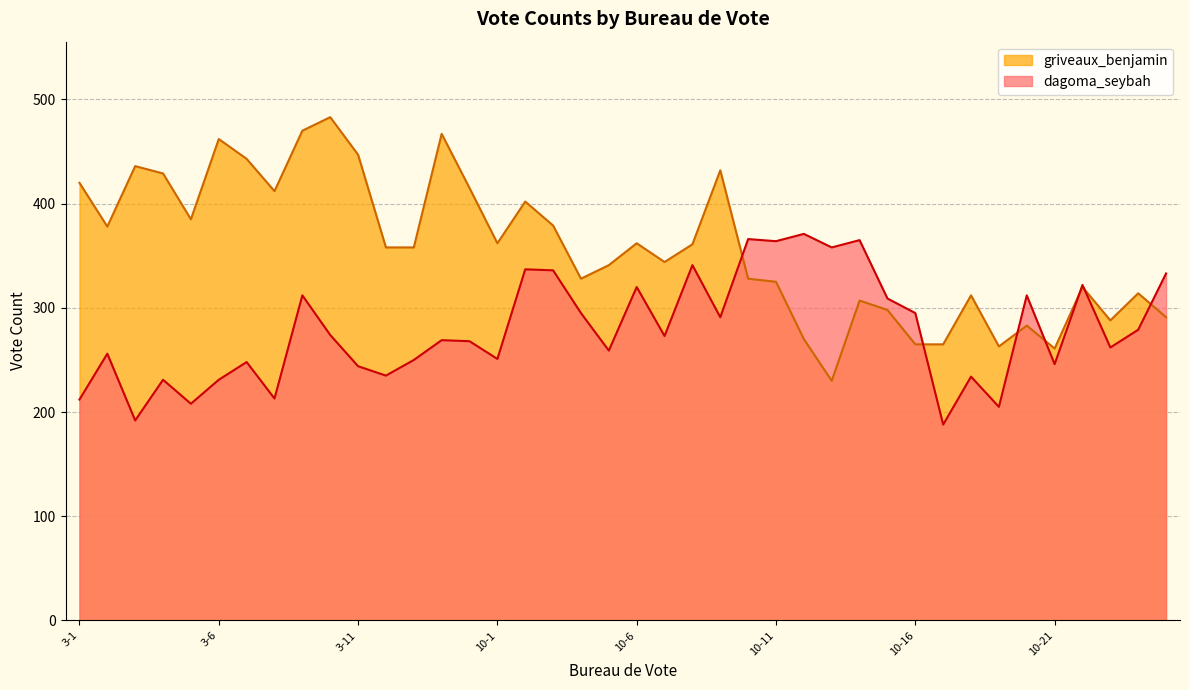

Rank the series by their maximum value, from highest to lowest.

griveaux_benjamin, dagoma_seybah